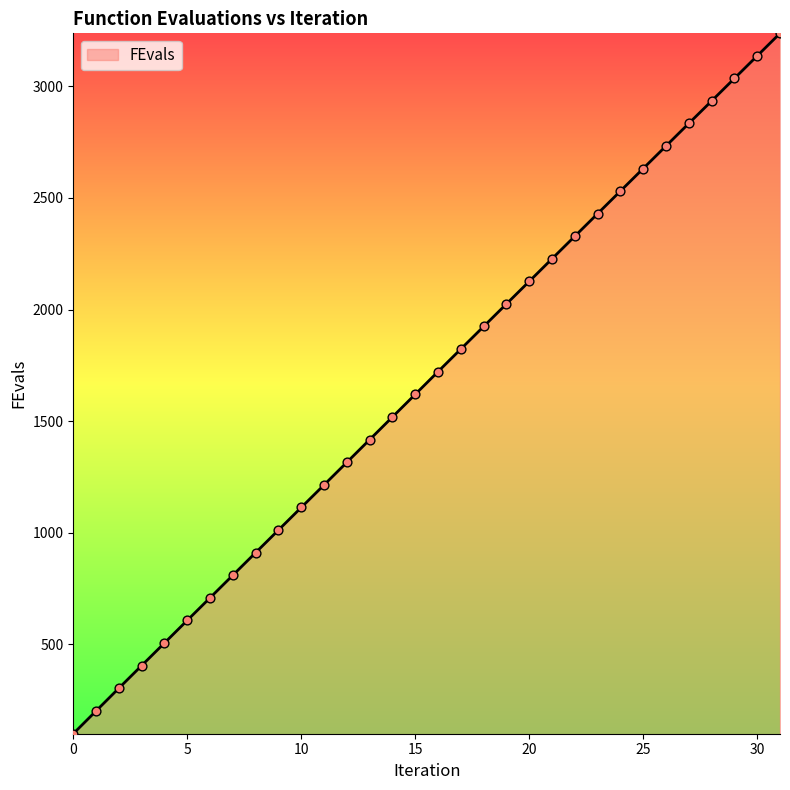

What is the greatest value displayed?

3237.0